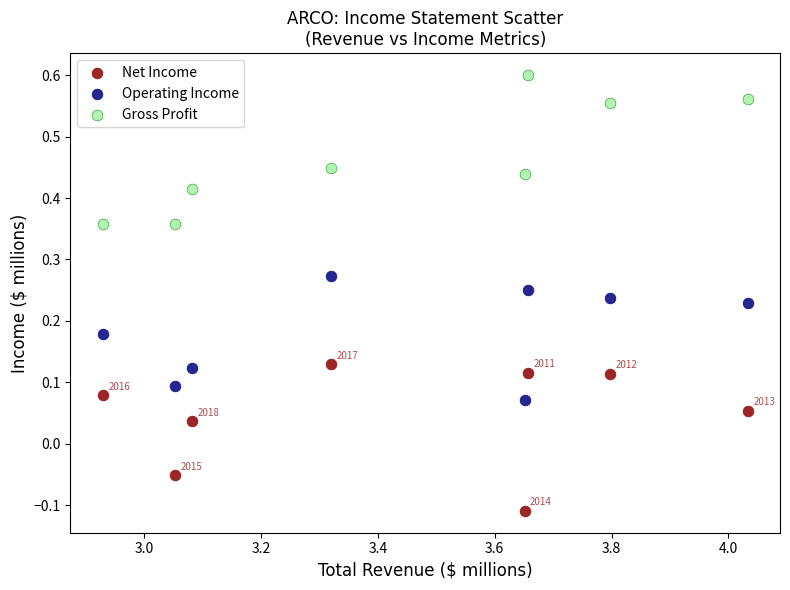

What are all the series names shown in the legend?

Net Income, Operating Income, Gross Profit